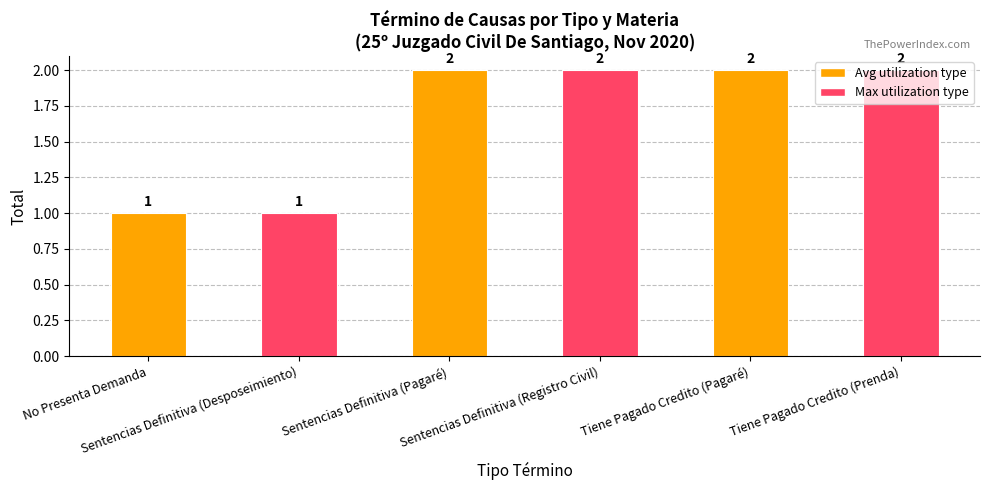

Count the values in the range 1 to 2.

6